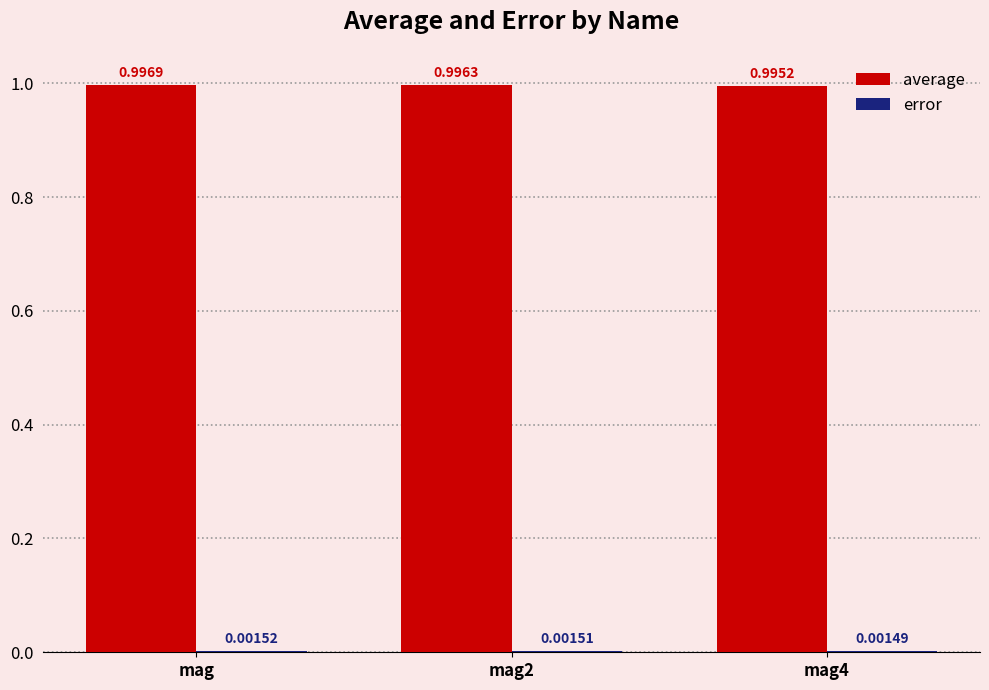

Which category has the highest value across all series?

mag